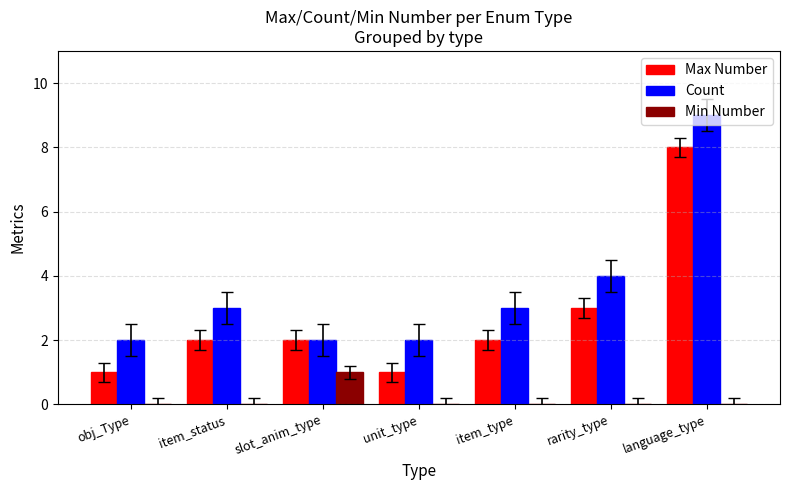

How many distinct data groups are displayed?

3